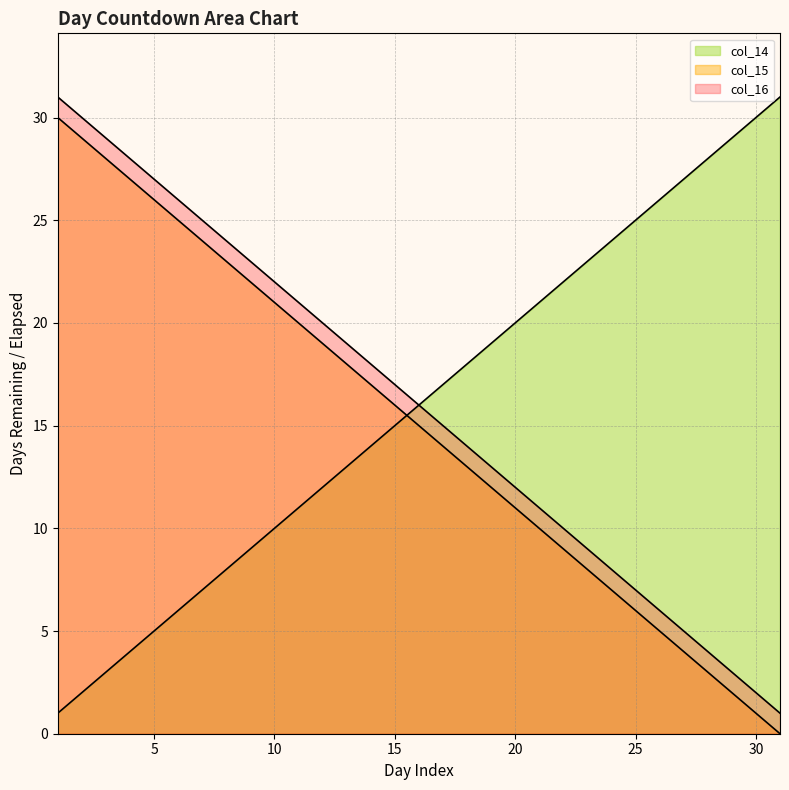

Reading left to right, extract all data points from this chart.

col_15: 1=1	2=2	3=3	4=4	5=5	6=6	7=7	8=8	9=9	10=10	11=11	12=12	13=13	14=14	15=15	16=16	17=17	18=18	19=19	20=20	21=21	22=22	23=23	24=24	25=25	26=26	27=27	28=28	29=29	30=30	31=31
col_16: 1=30	2=29	3=28	4=27	5=26	6=25	7=24	8=23	9=22	10=21	11=20	12=19	13=18	14=17	15=16	16=15	17=14	18=13	19=12	20=11	21=10	22=9	23=8	24=7	25=6	26=5	27=4	28=3	29=2	30=1	31=0
col_14: 1=31	2=30	3=29	4=28	5=27	6=26	7=25	8=24	9=23	10=22	11=21	12=20	13=19	14=18	15=17	16=16	17=15	18=14	19=13	20=12	21=11	22=10	23=9	24=8	25=7	26=6	27=5	28=4	29=3	30=2	31=1